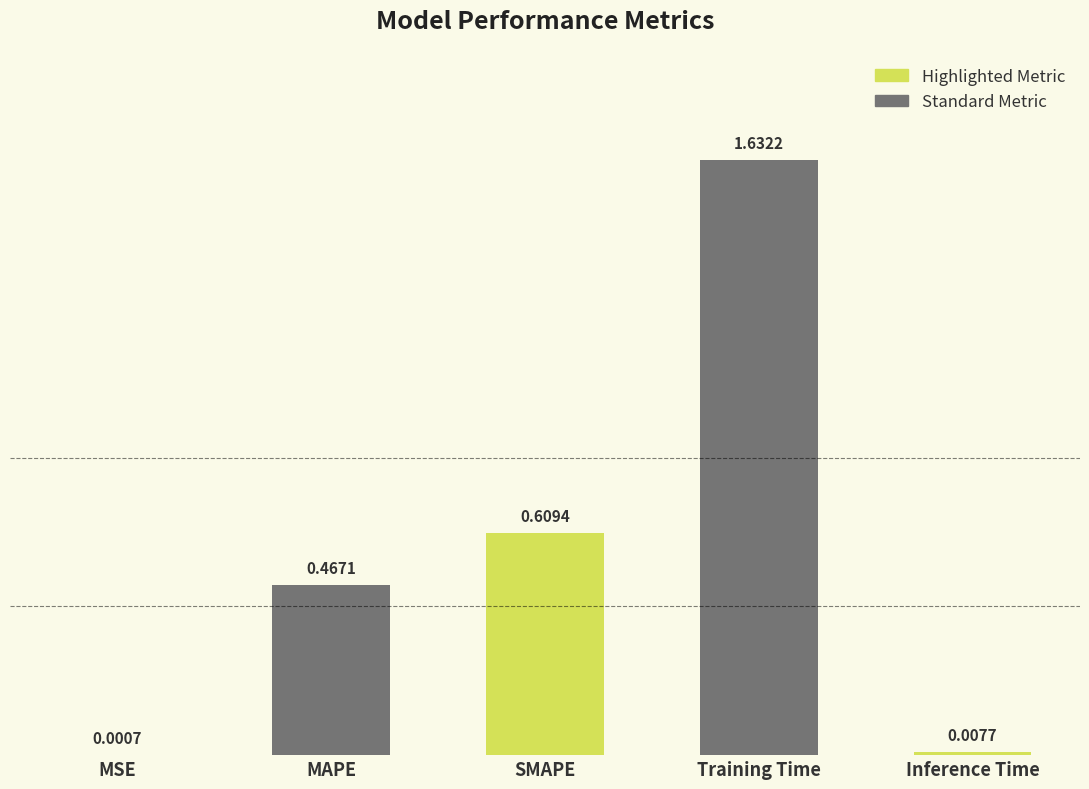

Approximately how many times larger is the value at MAPE compared to Training Time?

0.3